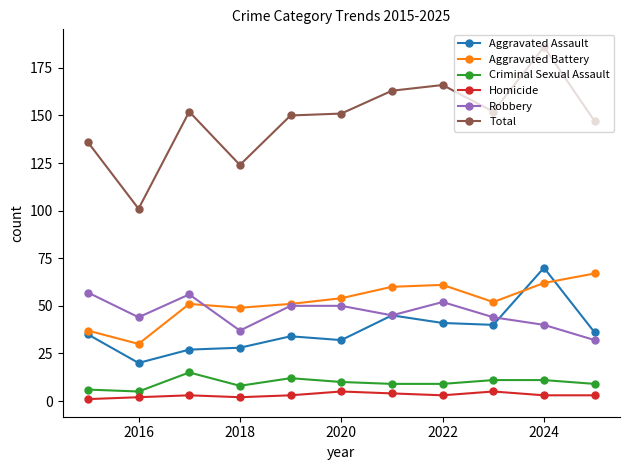

True or false: Total has more than 0 points higher than both neighbors.

True